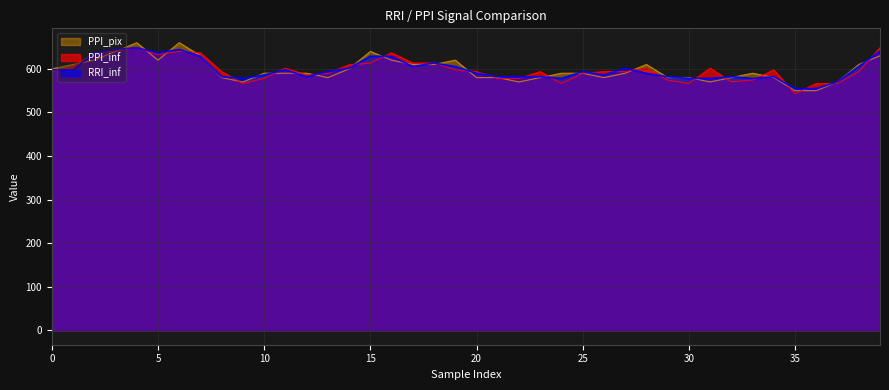

At which label is RRI_inf closest to 601?

14